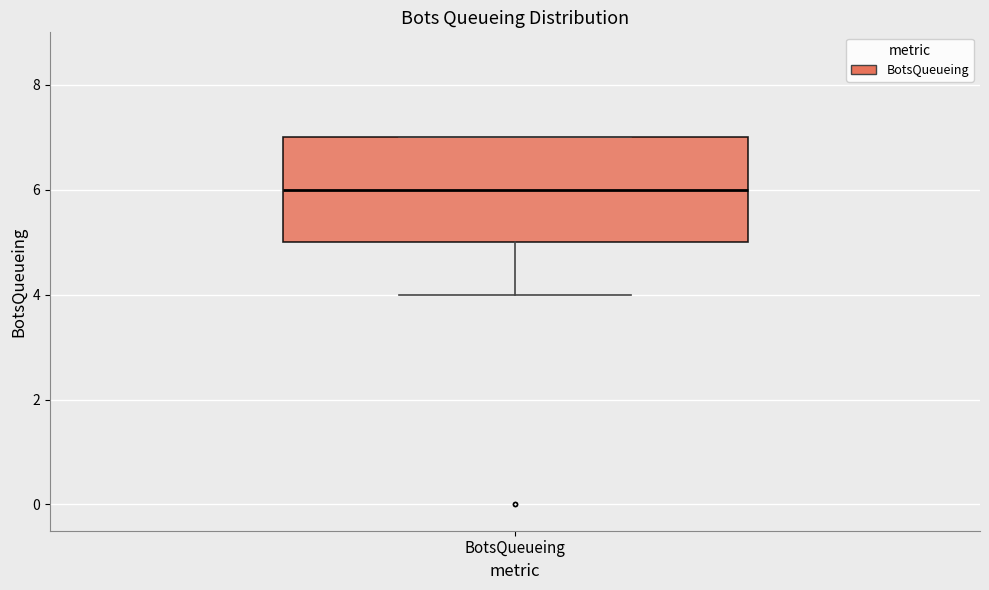

Read this box plot against the y-axis: the position of the median line, the range covered by the box, and the ends of both whiskers. The values are not printed on the chart, so give them approximately, as read against the axis.

median 6, box 5 to 7, whiskers 4 to 7